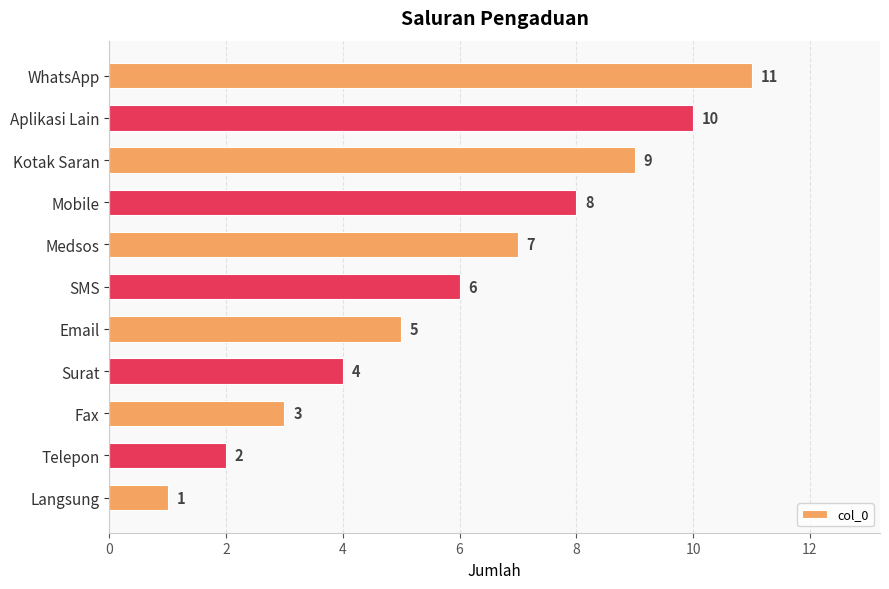

Rank the categories by value from lowest to highest.

Langsung, Telepon, Fax, Surat, Email, SMS, Medsos, Mobile, Kotak Saran, Aplikasi Lain, WhatsApp